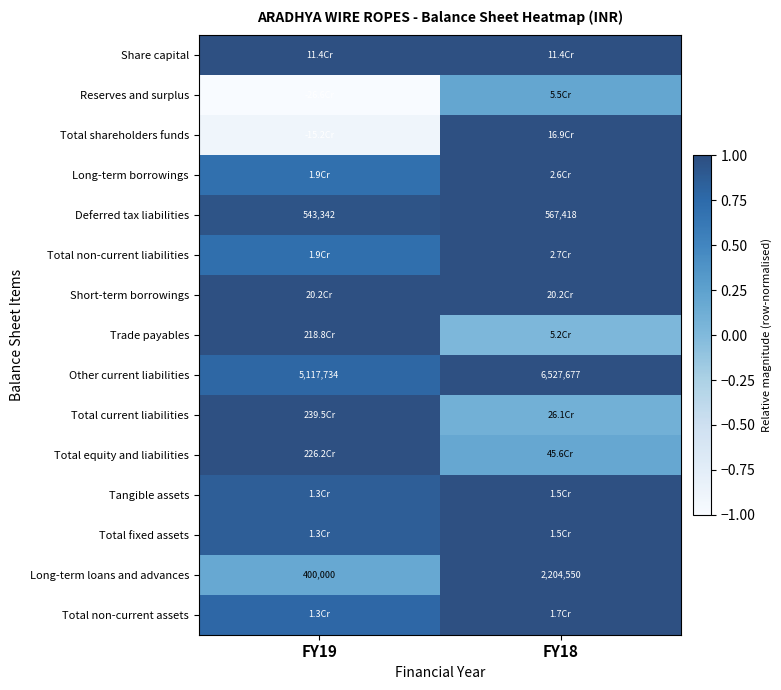

At which category is the sum across all series the highest?

FY18